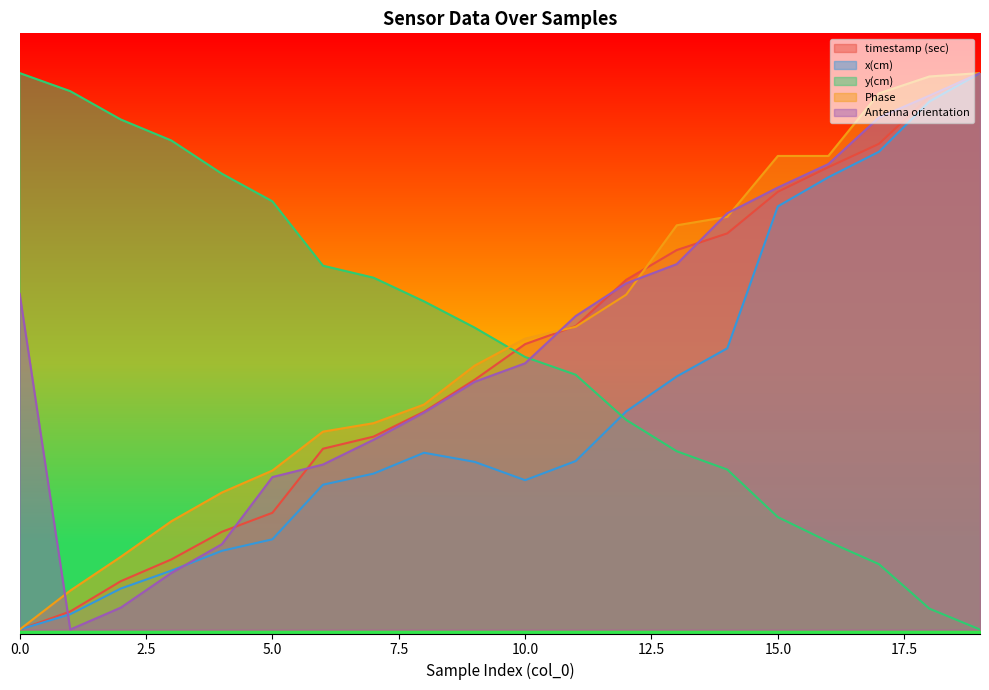

Count the number of categories in the chart.

20